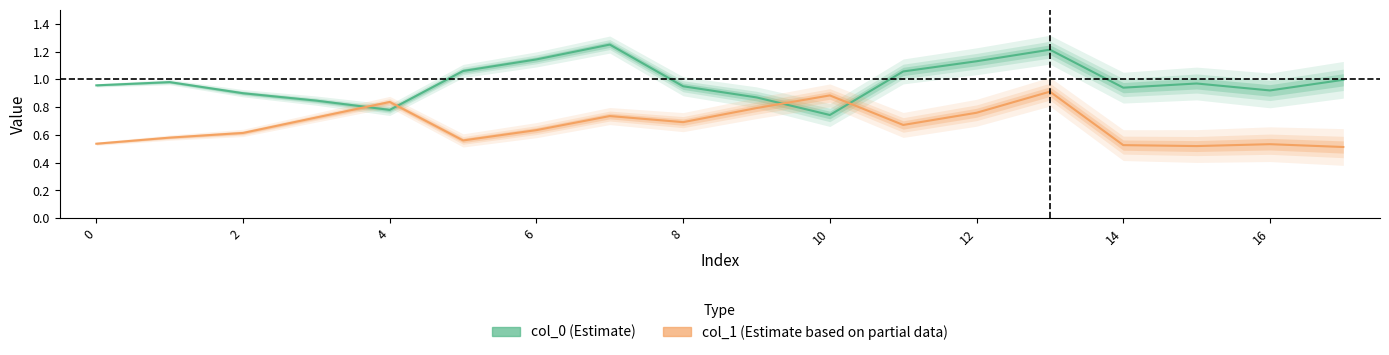

At 6, list the series in order from smallest to largest.

col_1, col_0